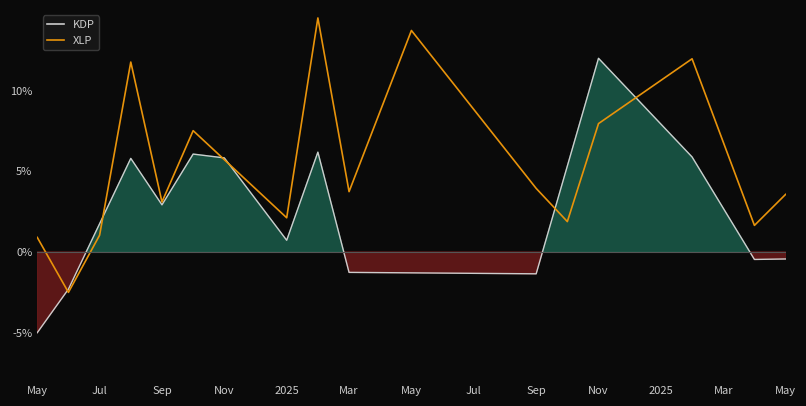

How many values in XLP are above zero?

24